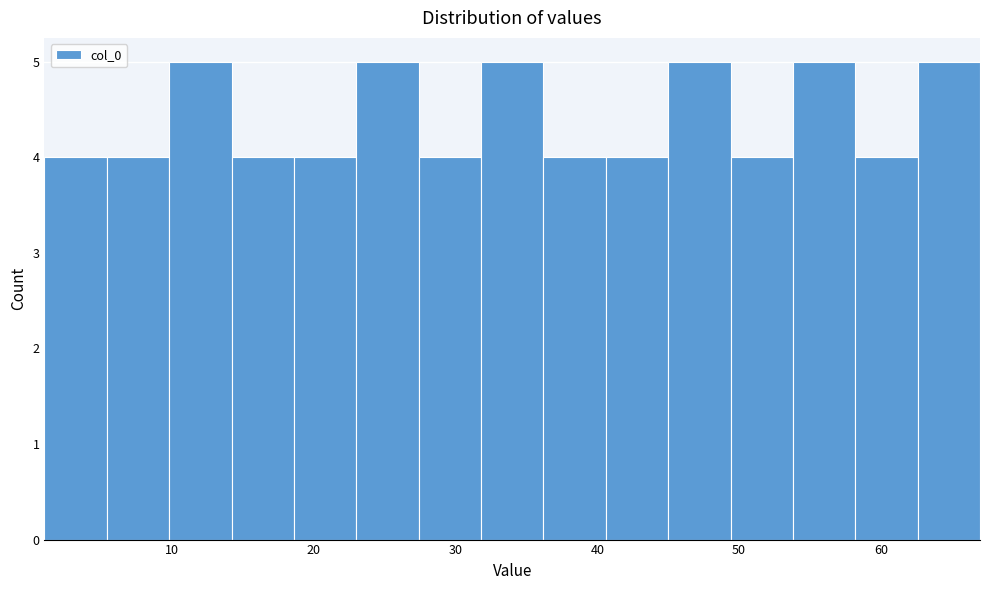

Reading left to right, transcribe this chart: for each bar, give the range it covers on the x-axis and its height. Neither the bar edges nor the heights are printed on the chart, so give them approximately, as read against the axes.

1.0 to 5.4: 4
5.4 to 9.8: 4
9.8 to 14.2: 5
14.2 to 18.6: 4
18.6 to 23.0: 4
23.0 to 27.4: 5
27.4 to 31.8: 4
31.8 to 36.2: 5
36.2 to 40.6: 4
40.6 to 45.0: 4
45.0 to 49.4: 5
49.4 to 53.8: 4
53.8 to 58.2: 5
58.2 to 62.6: 4
62.6 to 67.0: 5